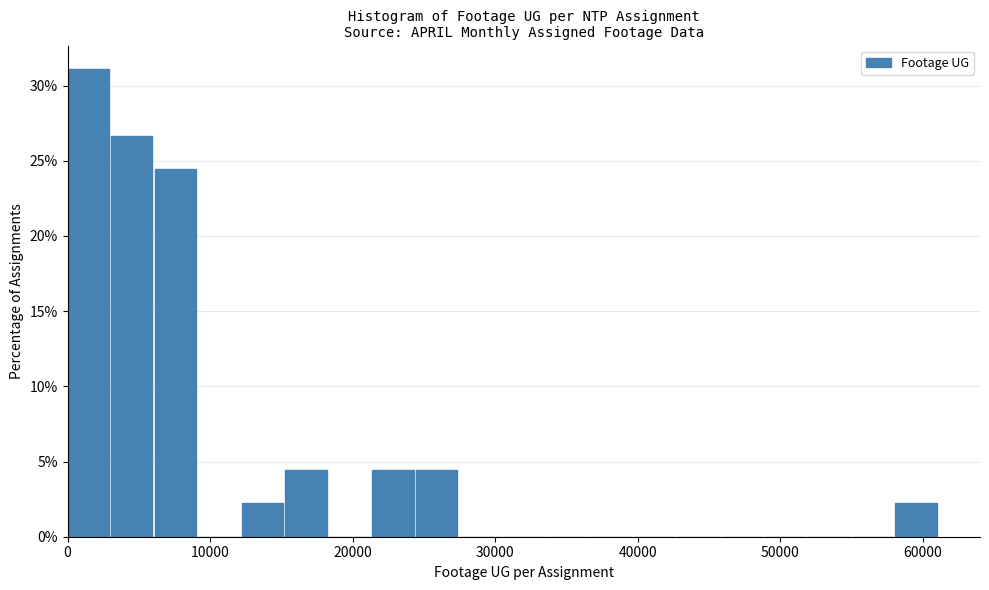

Read against the x-axis, roughly where is the centre of the tallest bar?

1000